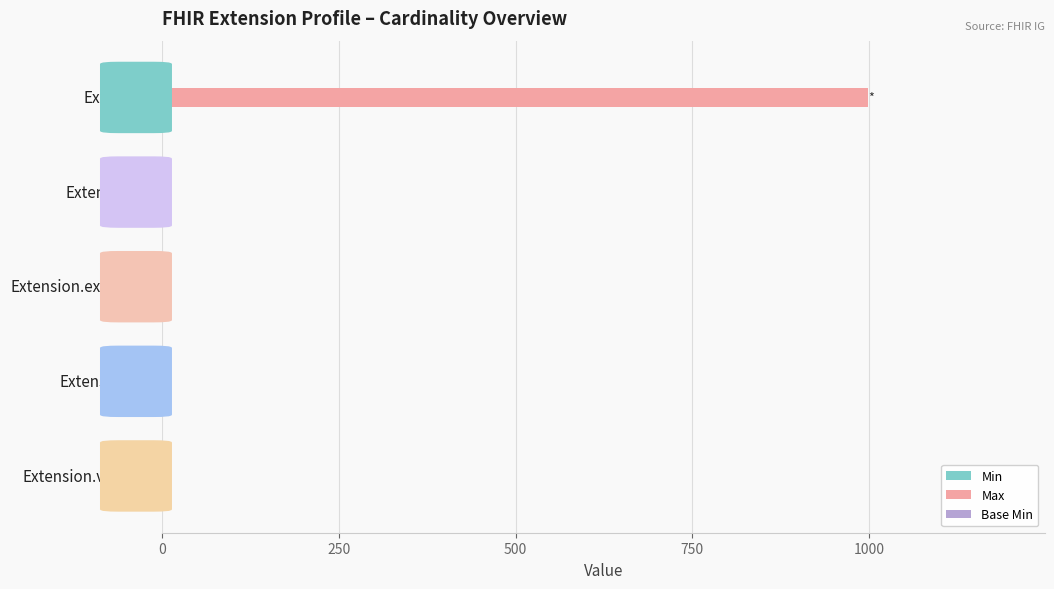

What is the maximum value shown in the chart?

999